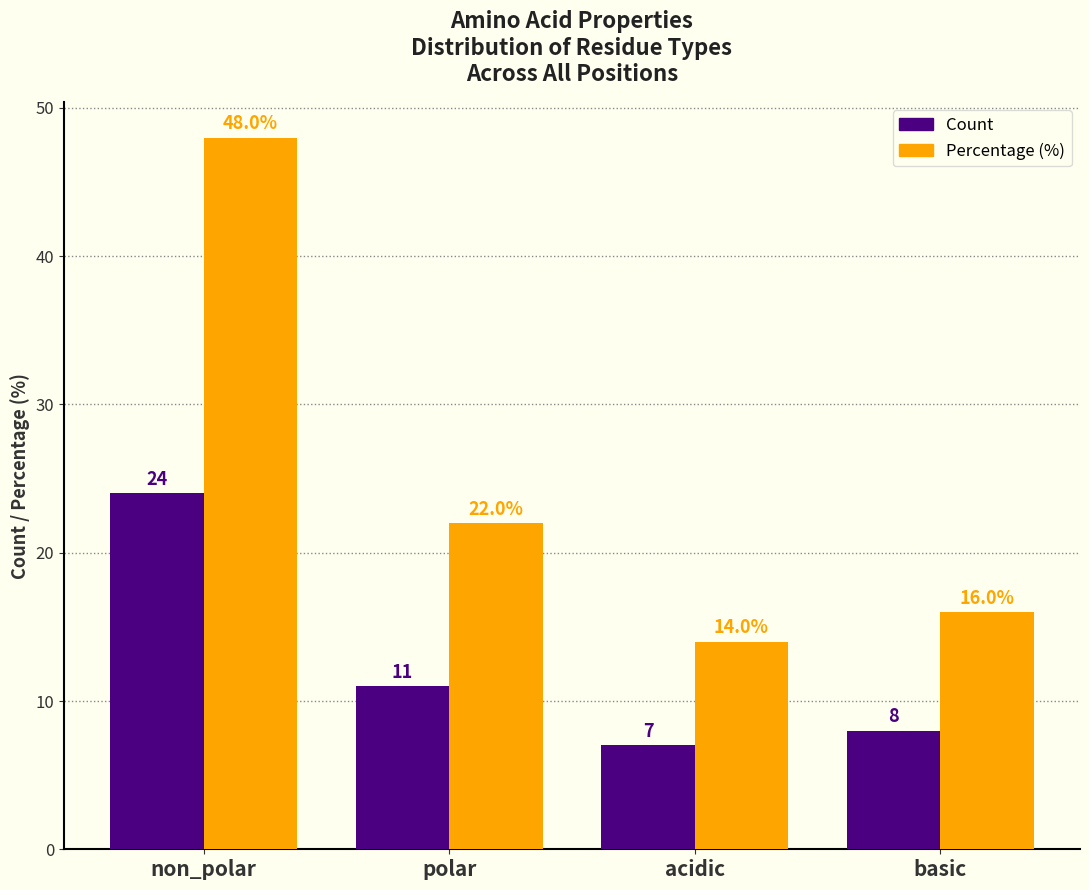

Reading left to right, transcribe all the data shown in this chart.

Count: non_polar=24.0	polar=11.0	acidic=7.0	basic=8.0
Percentage (%): non_polar=48.0	polar=22.0	acidic=14.0	basic=16.0